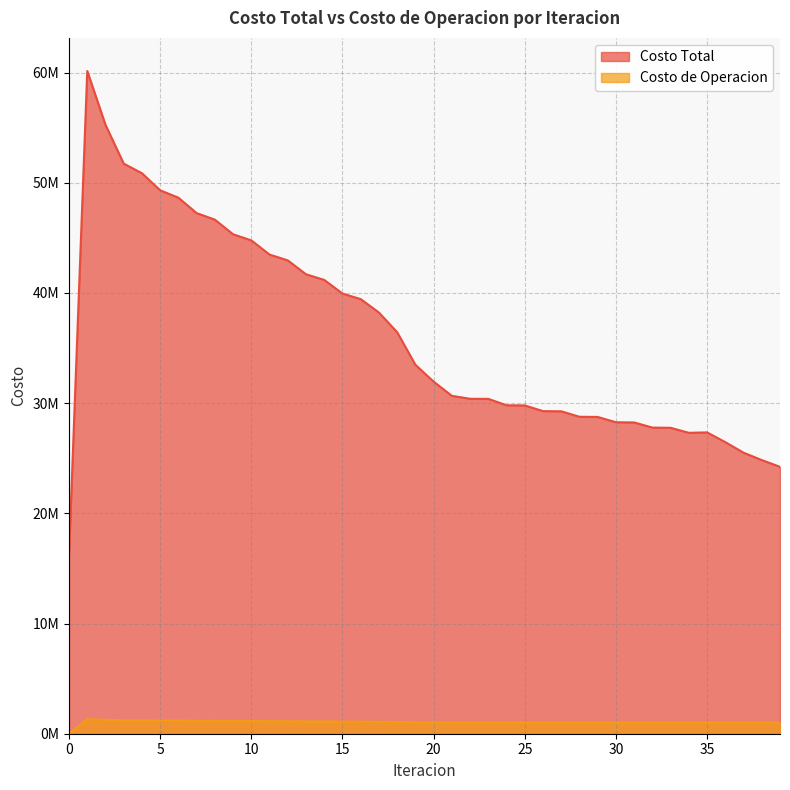

True or false: Costo de Operacion and Costo Total cross at least once.

False